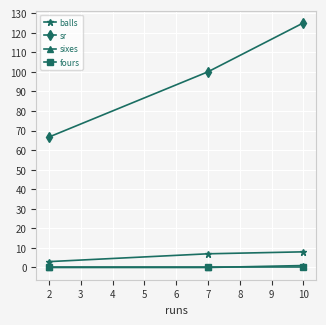

True or false: fours has a value of 0.0 at 10.

True